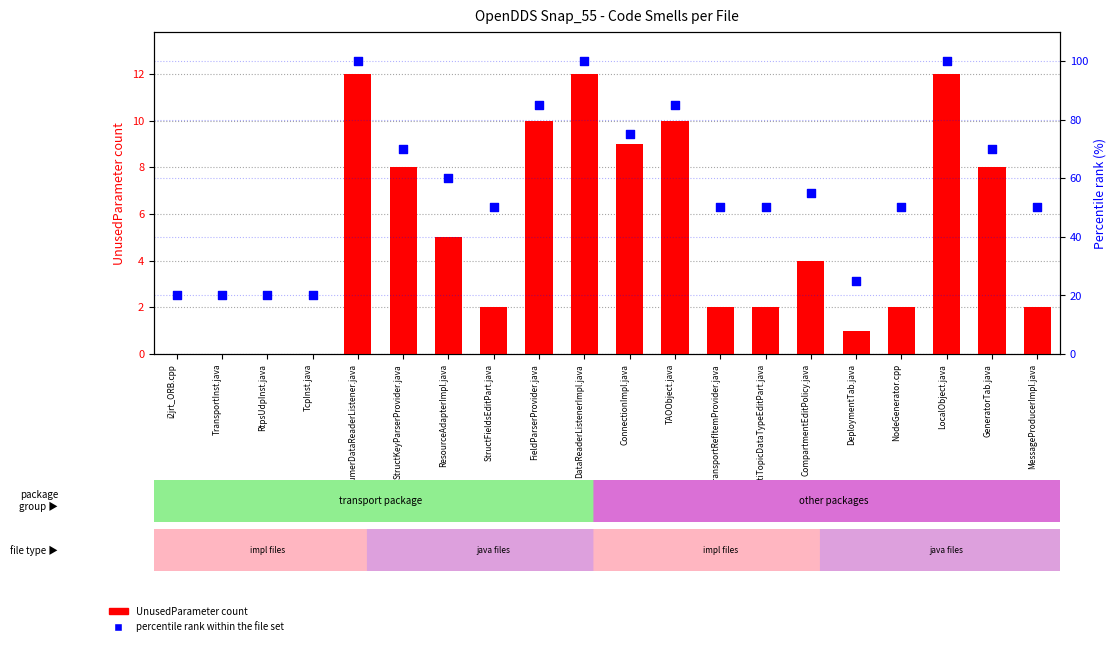

Which series reaches the minimum Y coordinate?

UnusedParameter